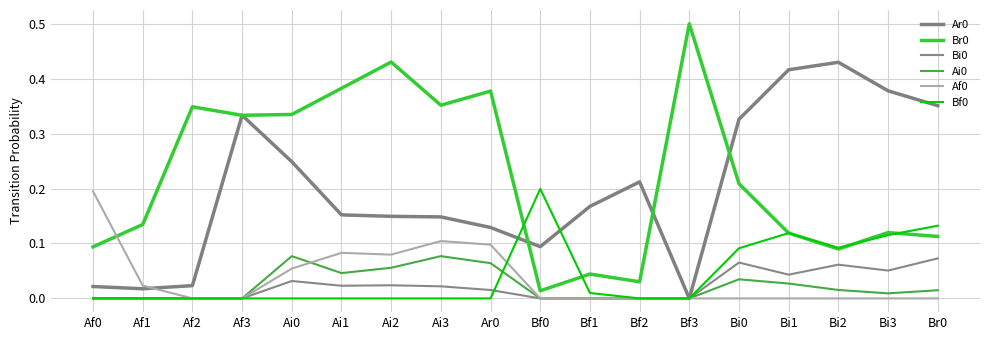

Where is the first local maximum for Br0?

Af2